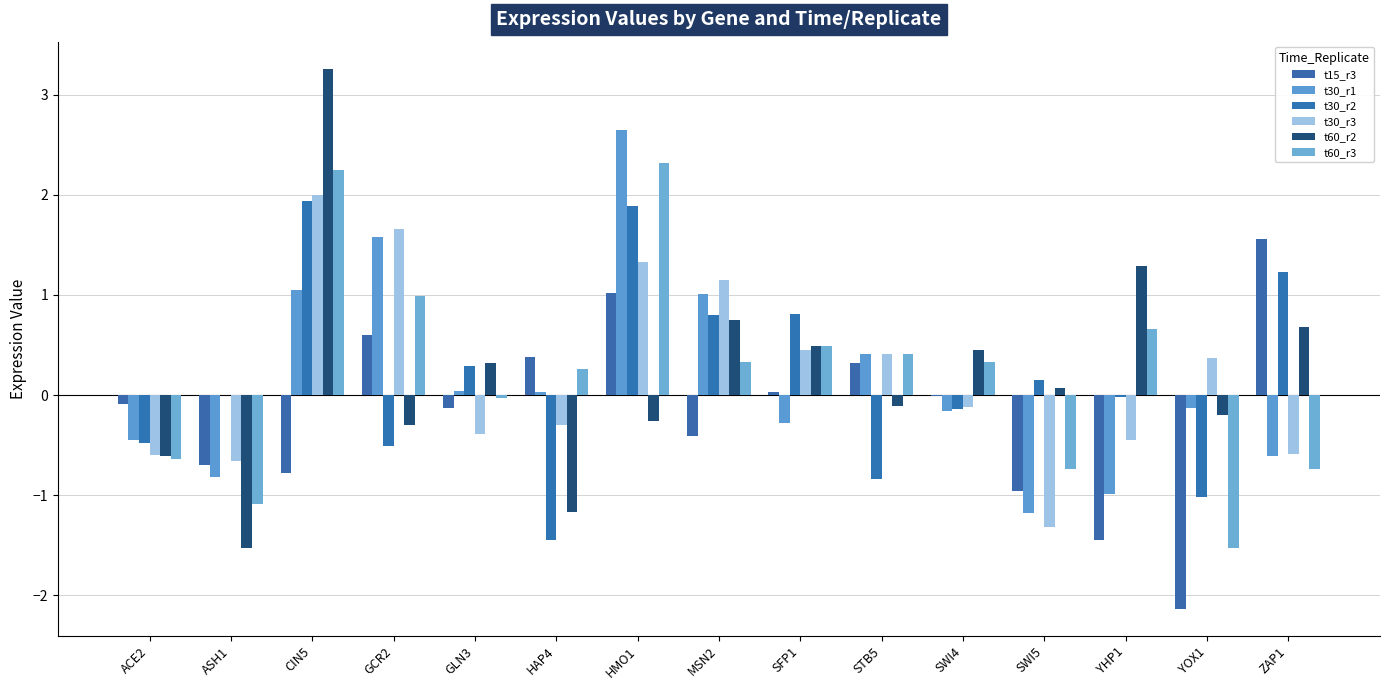

How many groups of bars are there?

15